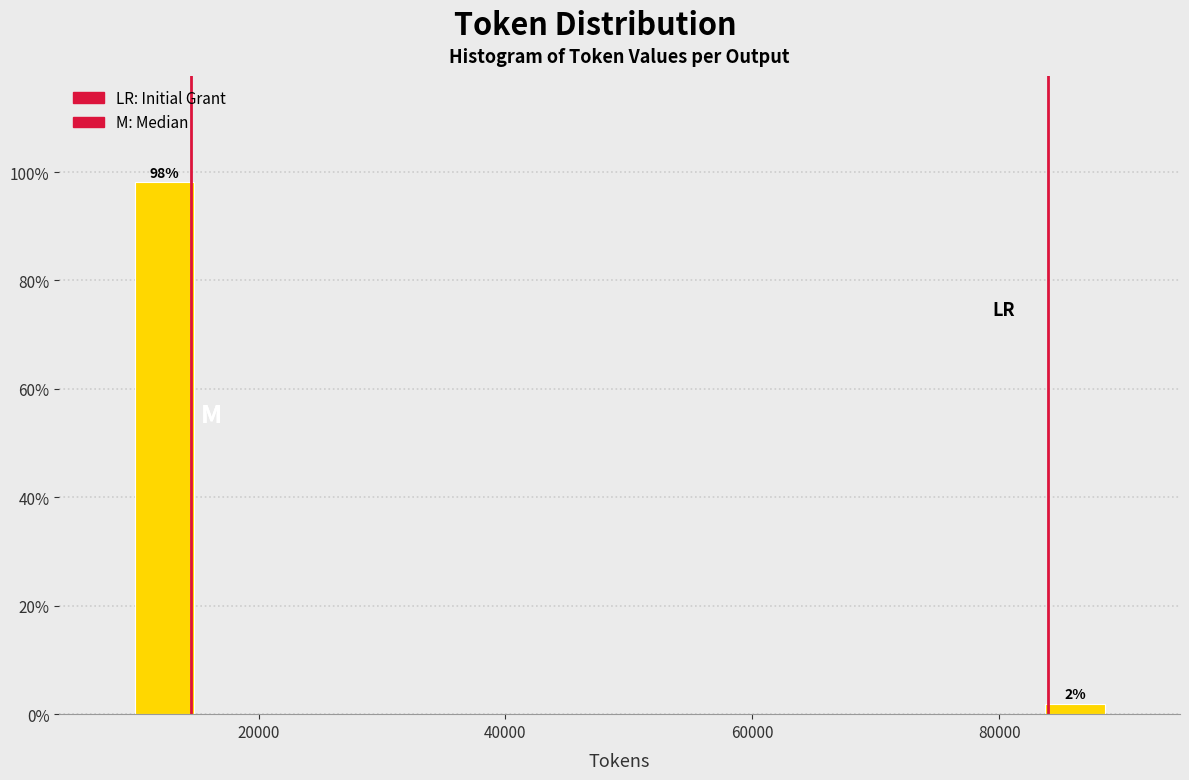

Read against the x-axis, roughly where is the centre of the tallest bar?

12000